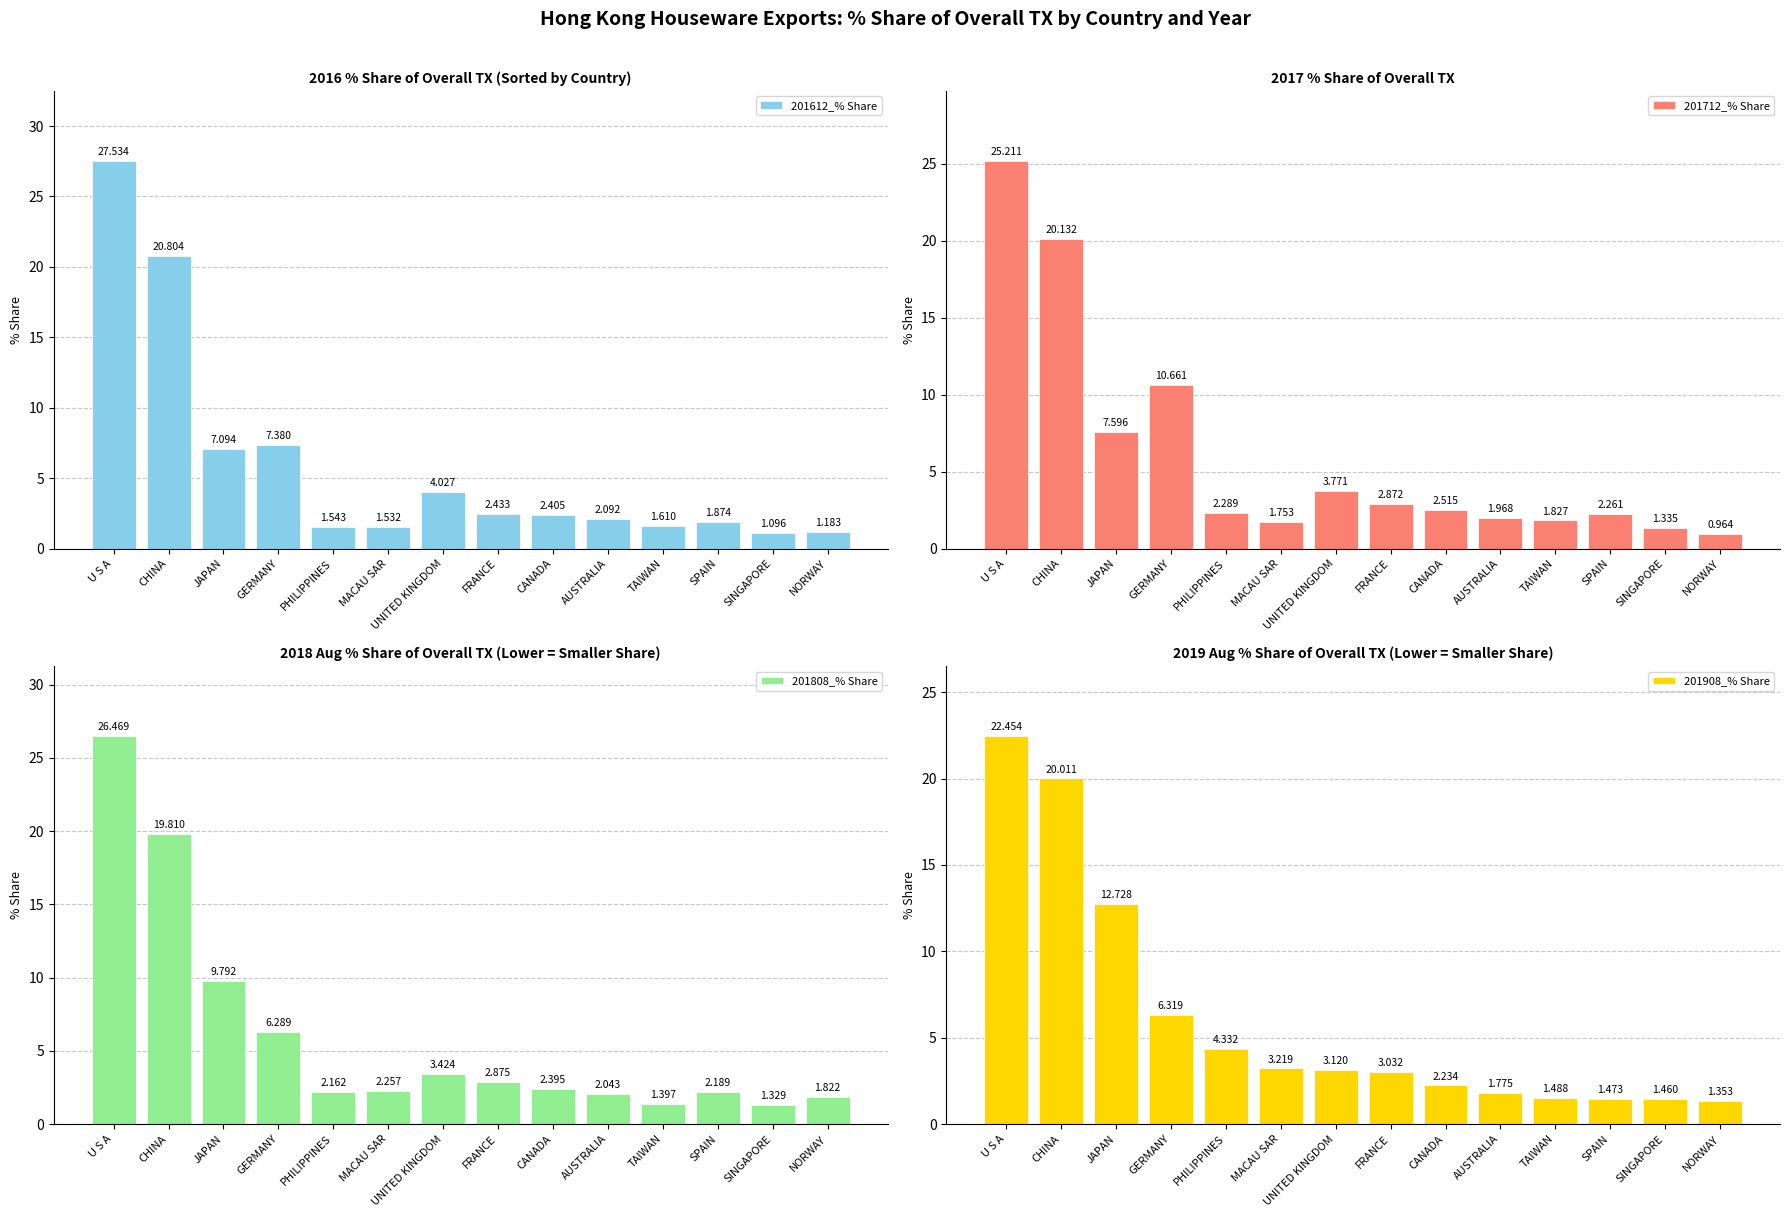

Which category has the highest value across all series?

U S A